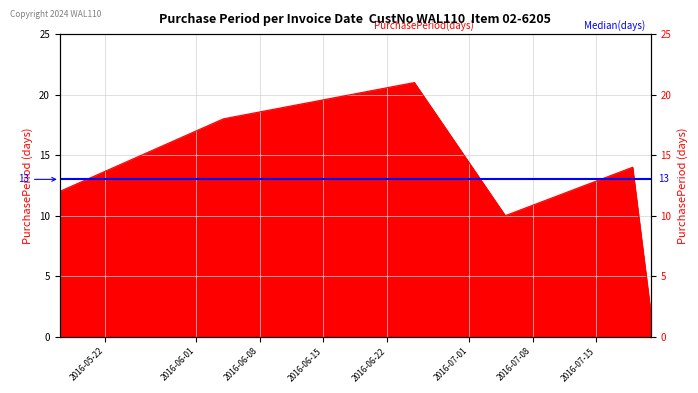

What is the approximate value at 2016-06-04, to the nearest 5?

20